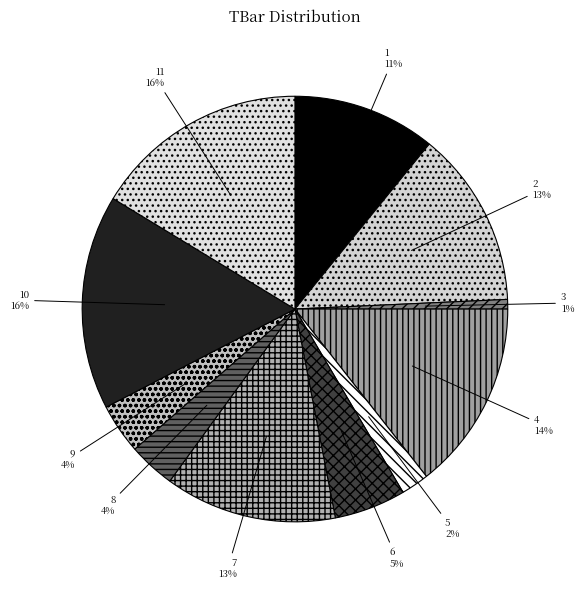

Which category has the smallest portion of the pie?

3